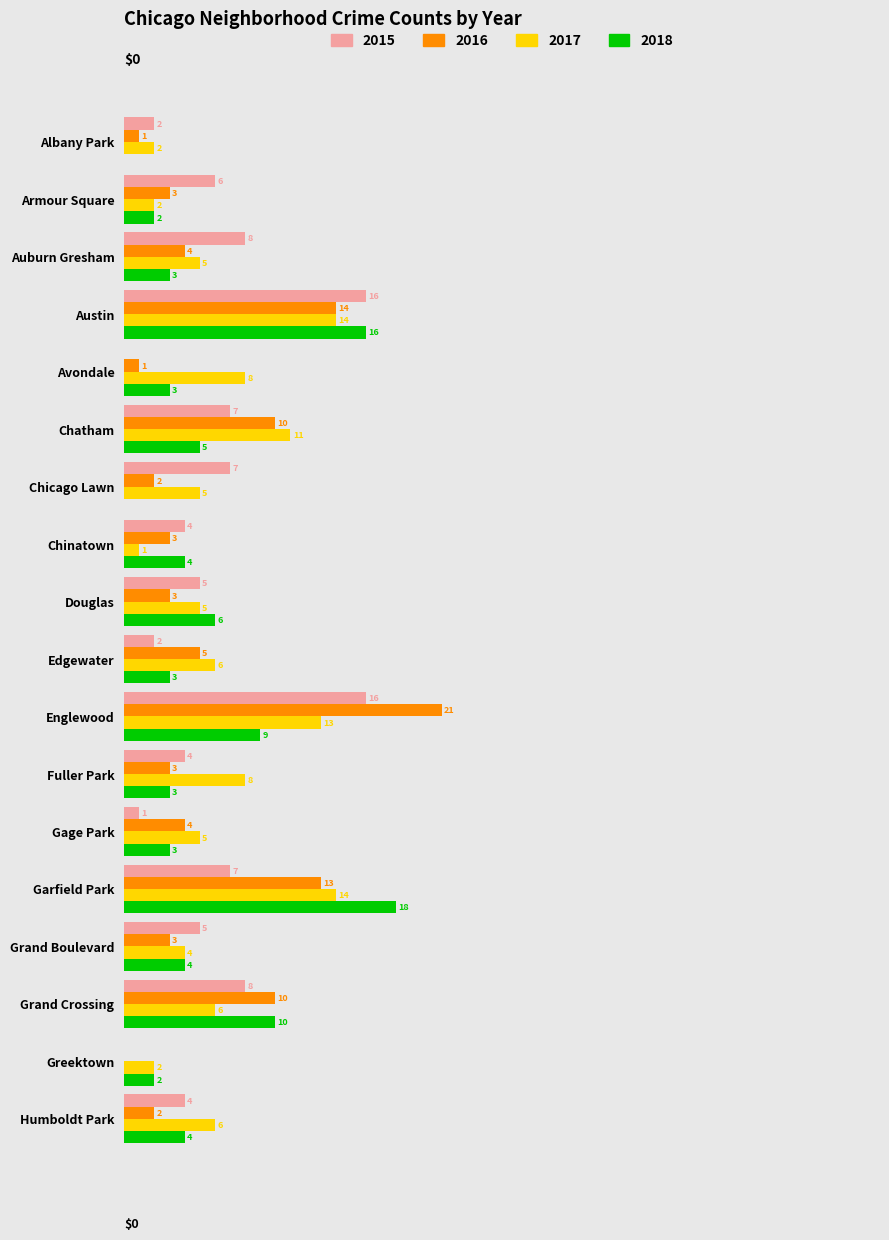

What are all the series names shown in the legend?

2015, 2016, 2017, 2018